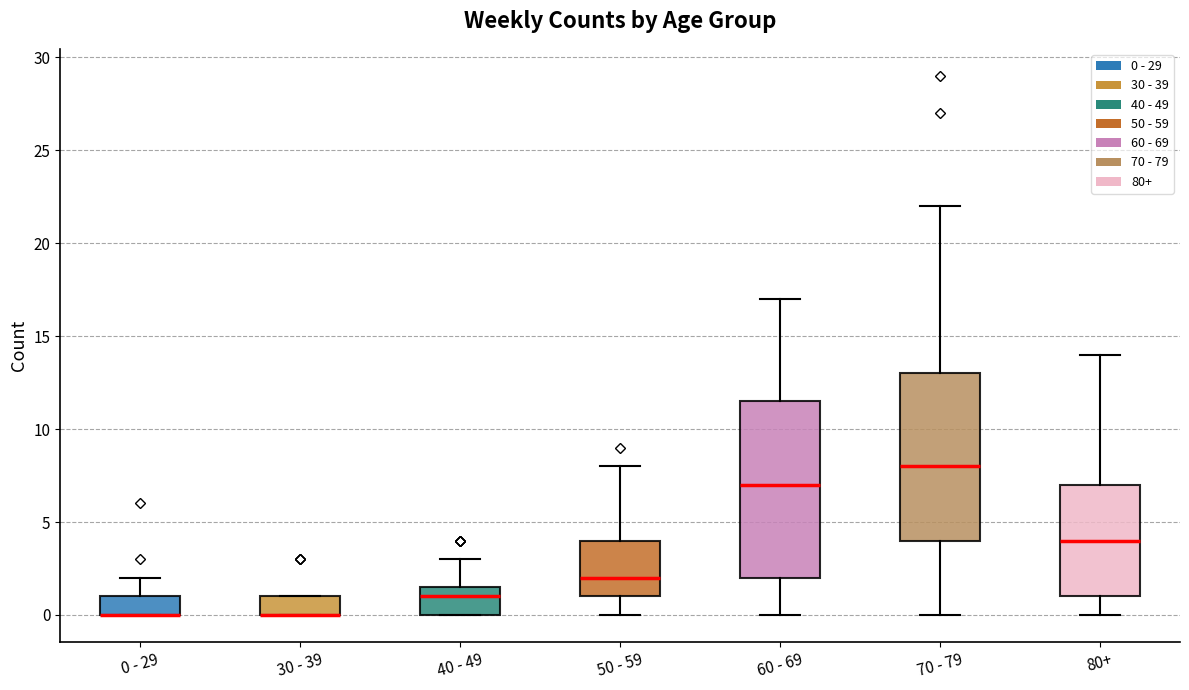

Which box is the tallest, from its lower edge to its upper edge?

60 - 69